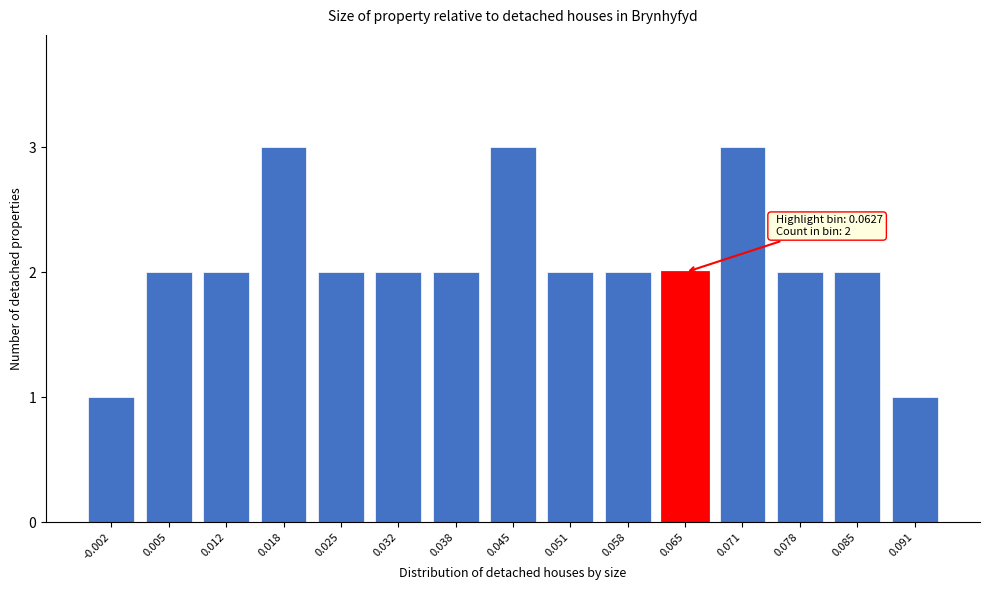

Reading left to right, transcribe all the data shown in this chart.

1	2	2	3	2	2	2	3	2	2	2	3	2	2	1